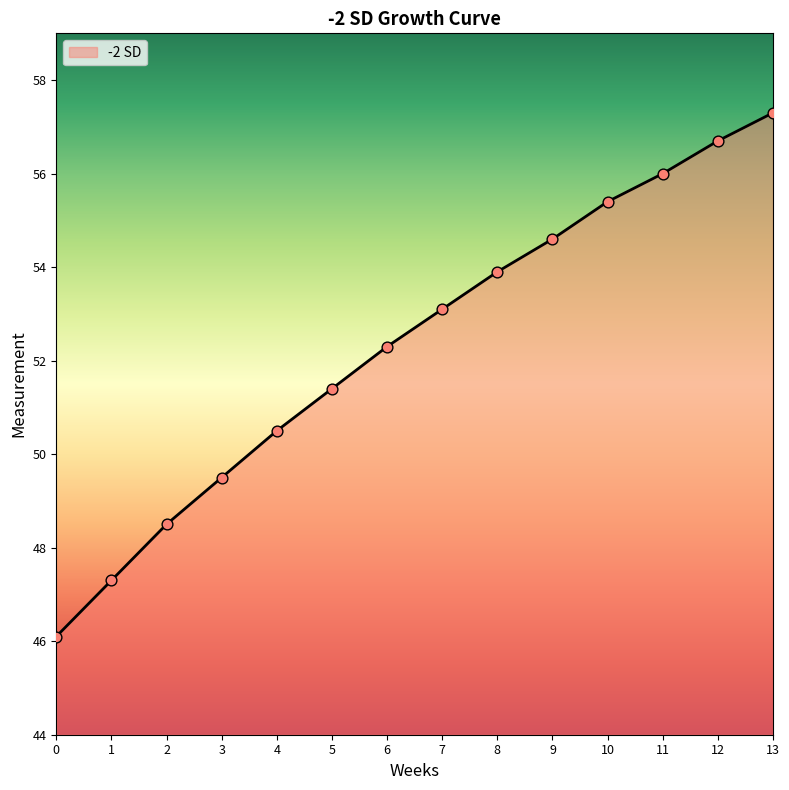

What is the change in value from 5 to 6?

+0.9